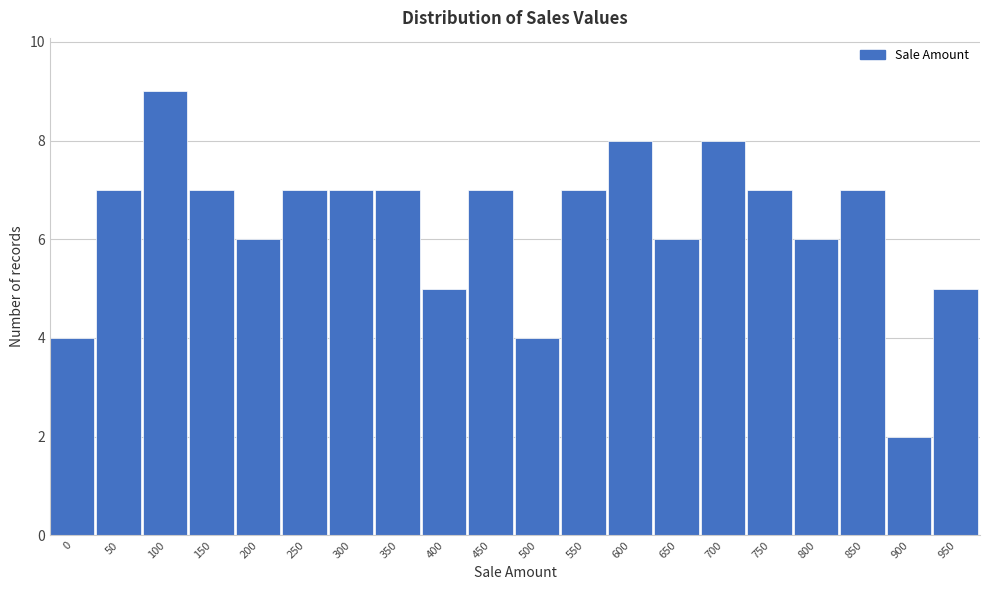

Reading left to right, list all the values displayed in this chart.

4	7	9	7	6	7	7	7	5	7	4	7	8	6	8	7	6	7	2	5